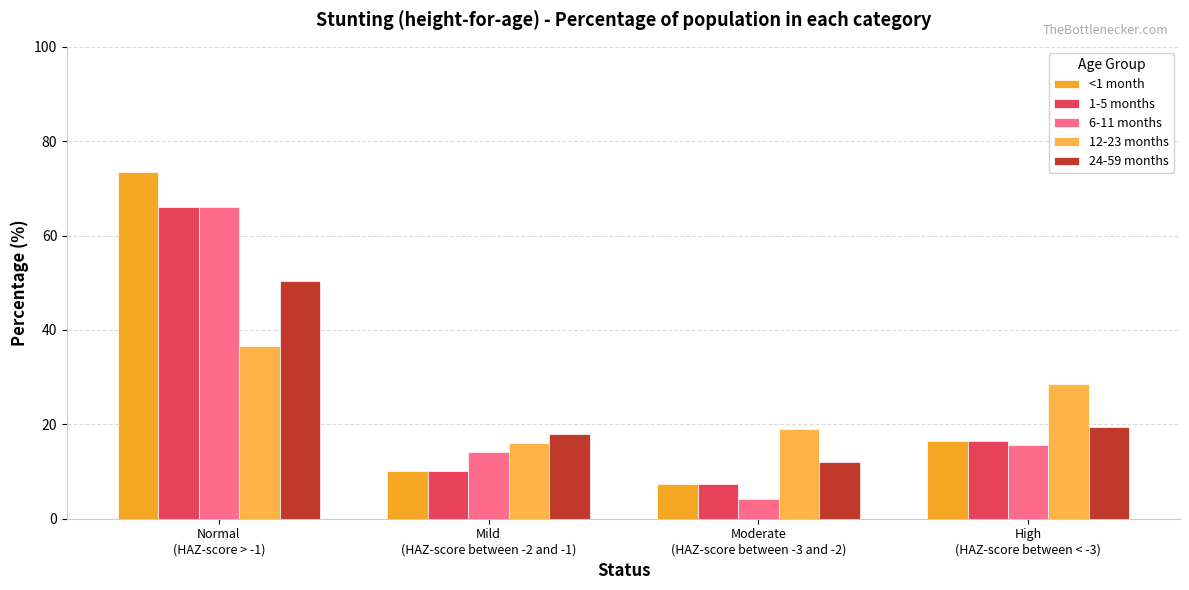

What value does the <1 month series have at Normal
(HAZ-score > -1)?

73.4